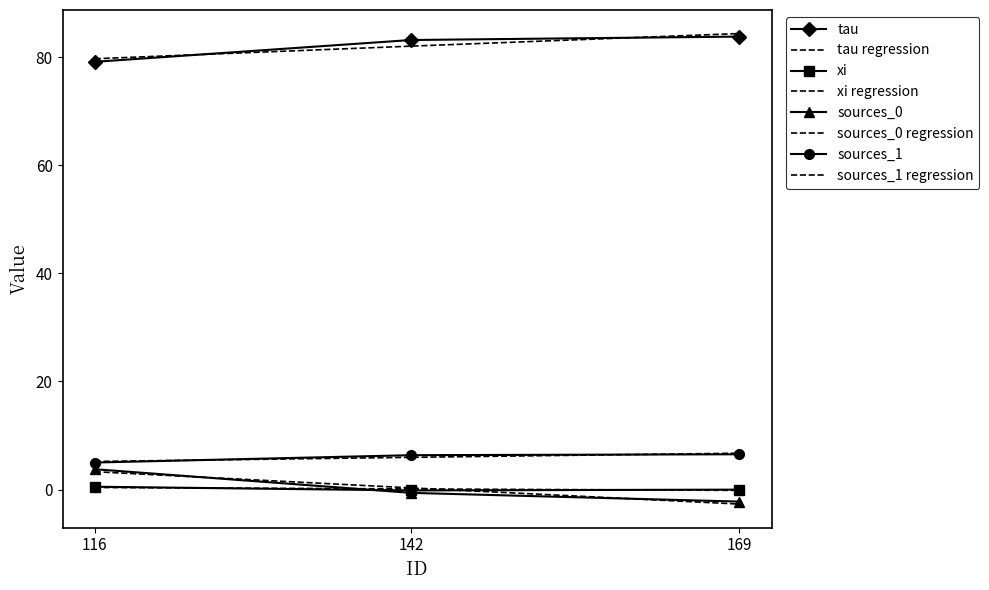

Reading left to right, transcribe all the data shown in this chart.

tau: 116=79.1	142=83.2	169=83.8
xi: 116=0.5	142=-0.2	169=-0.0
sources_0: 116=3.8	142=-0.6	169=-2.2
sources_1: 116=5.0	142=6.4	169=6.5